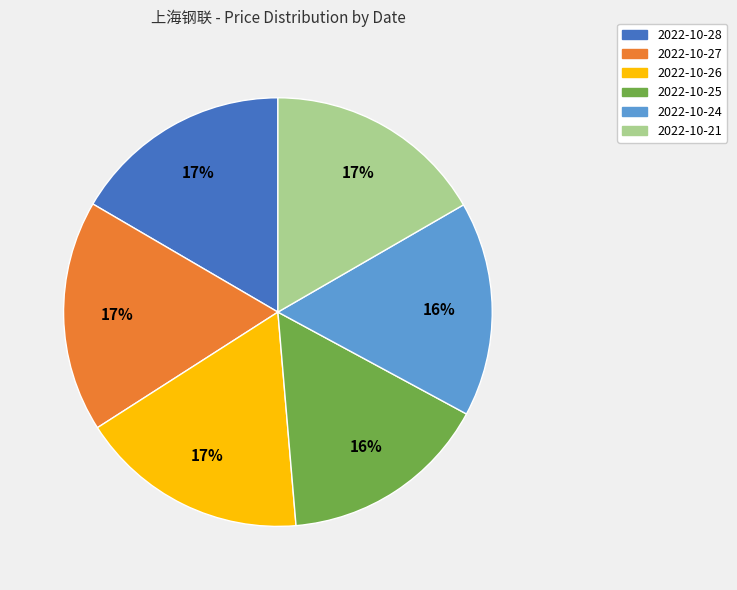

What is the ratio of the value at 2022-10-26 to the value at 2022-10-25?

1.1